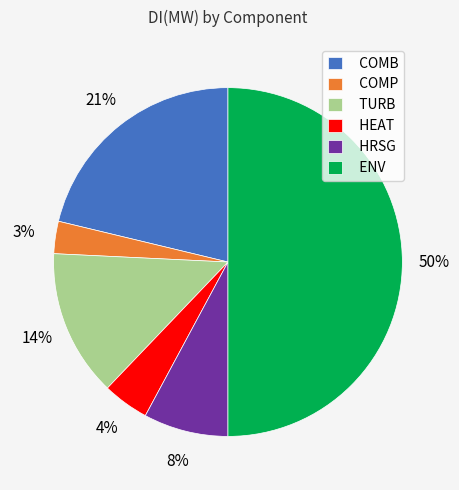

Rank the categories by value from highest to lowest.

ENV, COMB, TURB, HRSG, HEAT, COMP